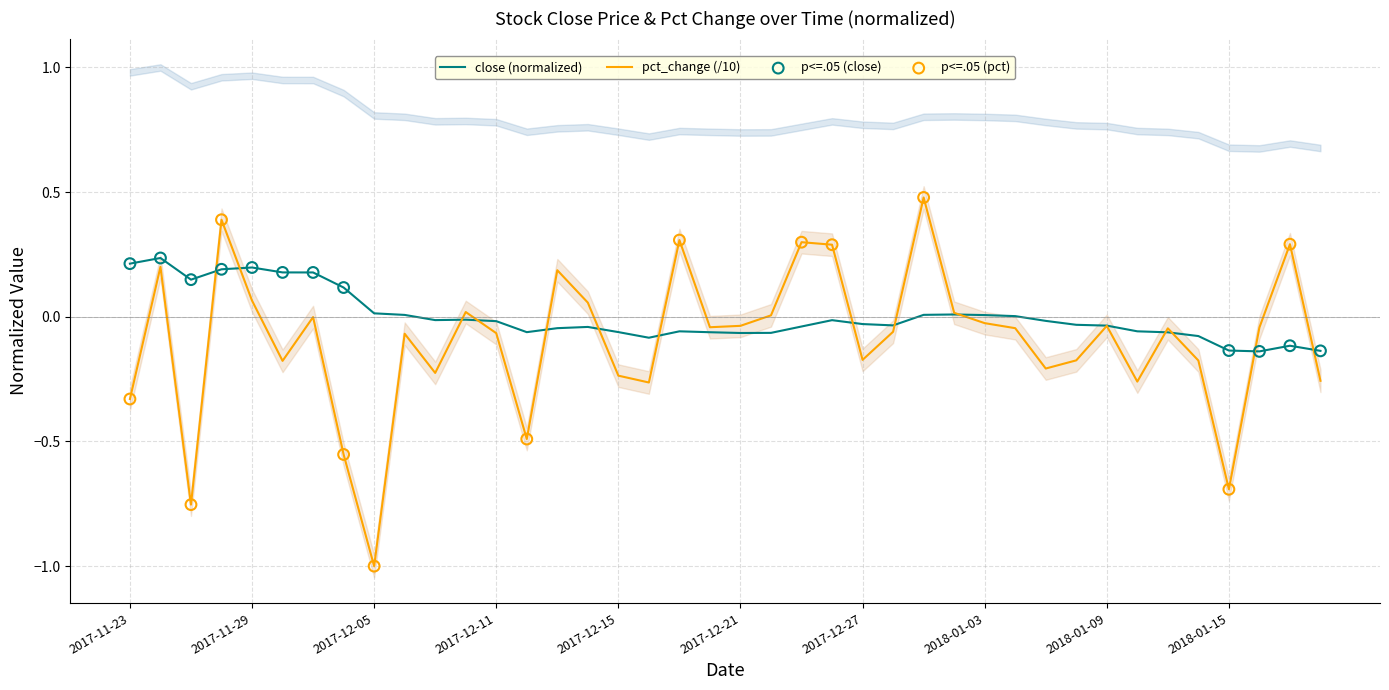

Is the value of close at 2018-01-12 greater than the value of pct_change at 2017-11-23?

Yes